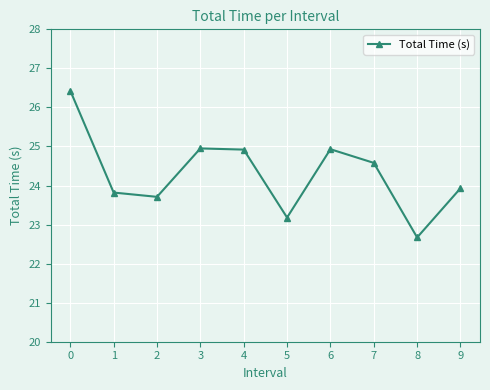

How many interior local valleys (lower than both neighbors) does the data have?

3